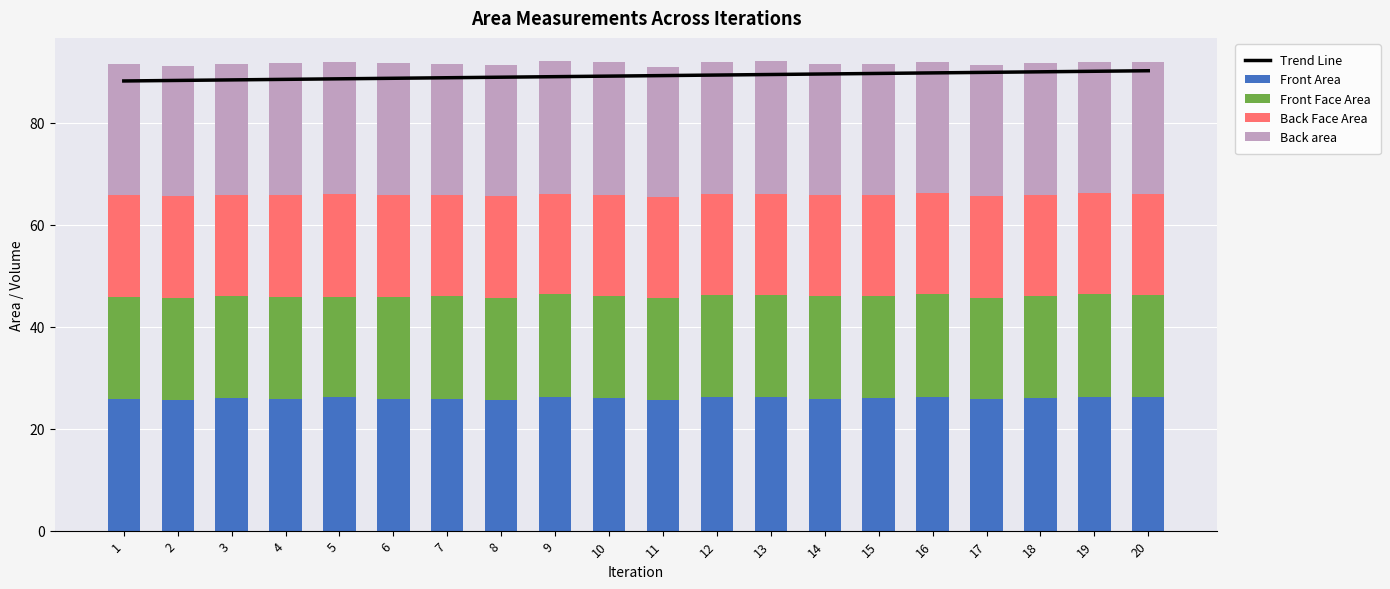

Are the bars horizontal?

No